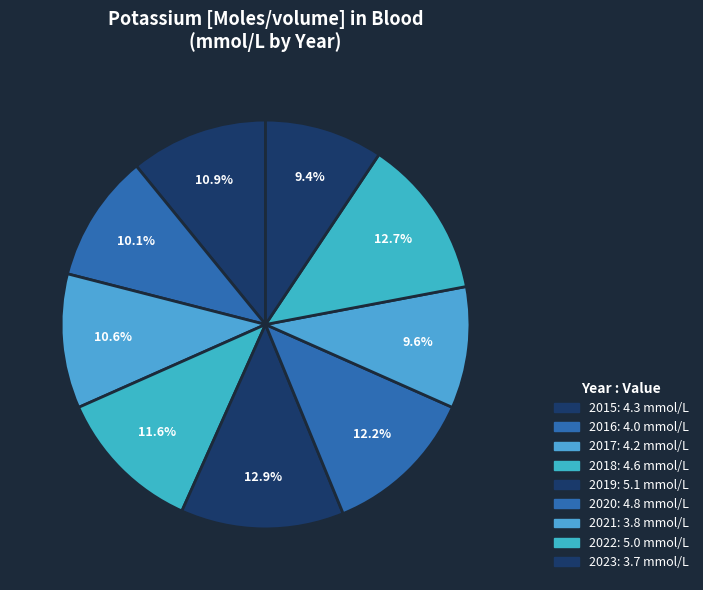

Count the number of slices in the pie.

9